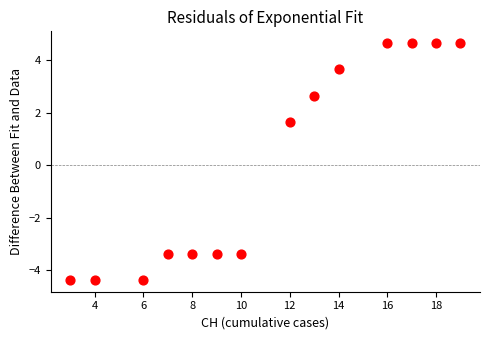

What is the range of Y values (max minus min)?

9.0